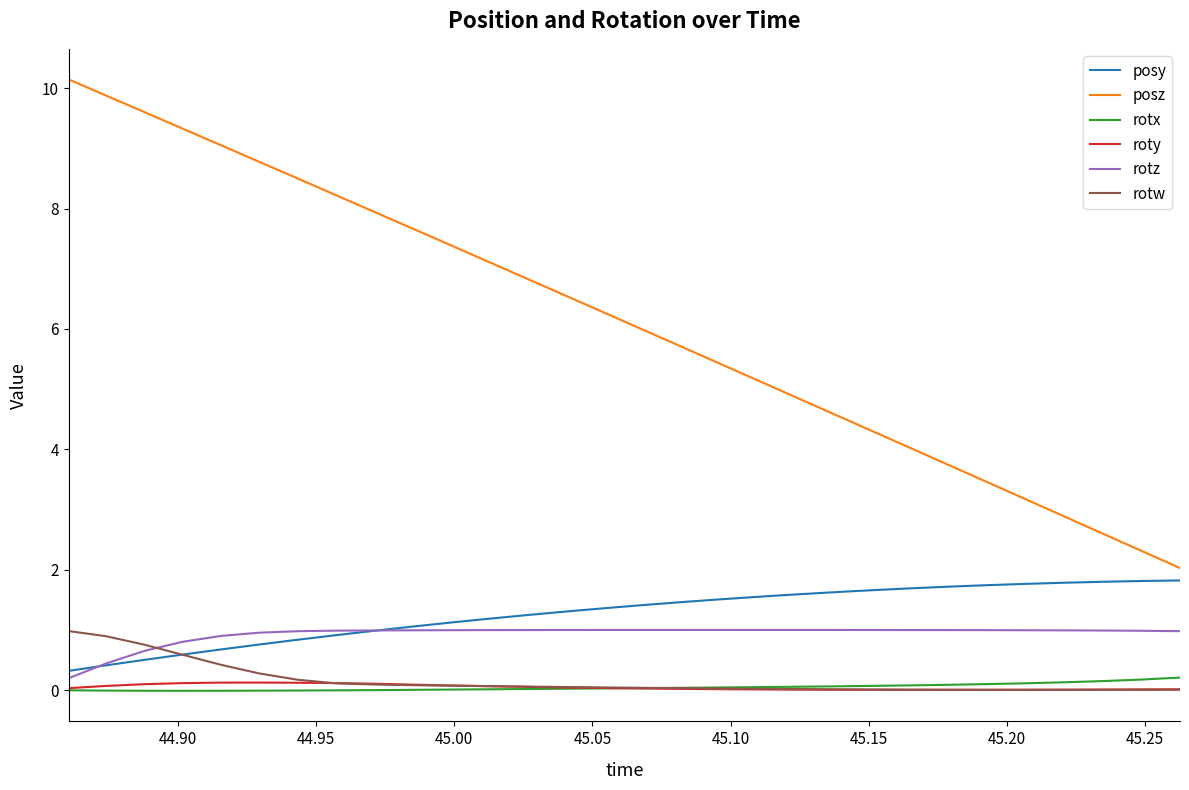

How many series are shown in this chart?

6